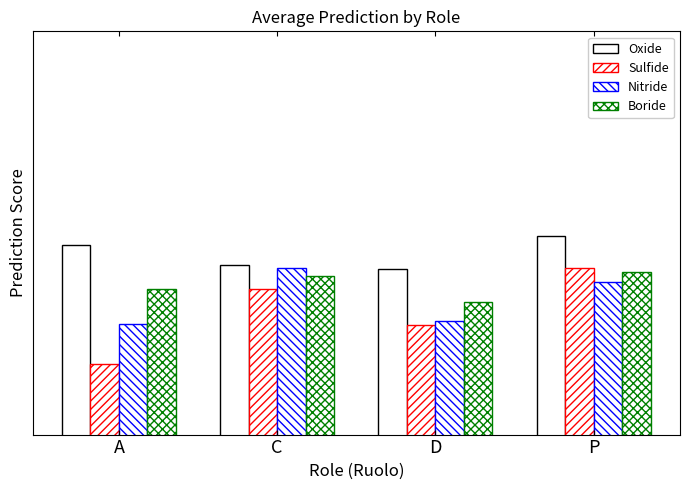

Reading left to right, what are all the values shown in this chart?

Oxide: 6.4	6.3	6.2	6.4
Sulfide: 5.8	6.2	6.0	6.2
Nitride: 6.0	6.2	6.0	6.2
Boride: 6.2	6.2	6.1	6.2